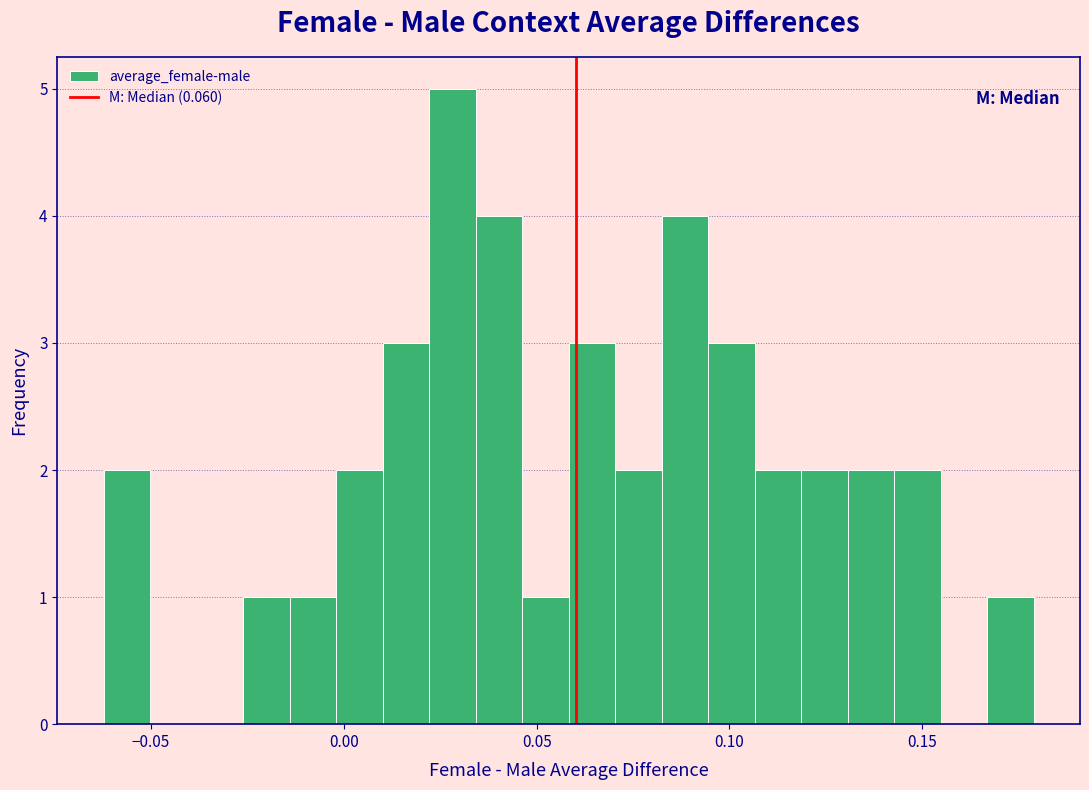

Read against the x-axis, roughly where is the centre of the tallest bar?

0.030